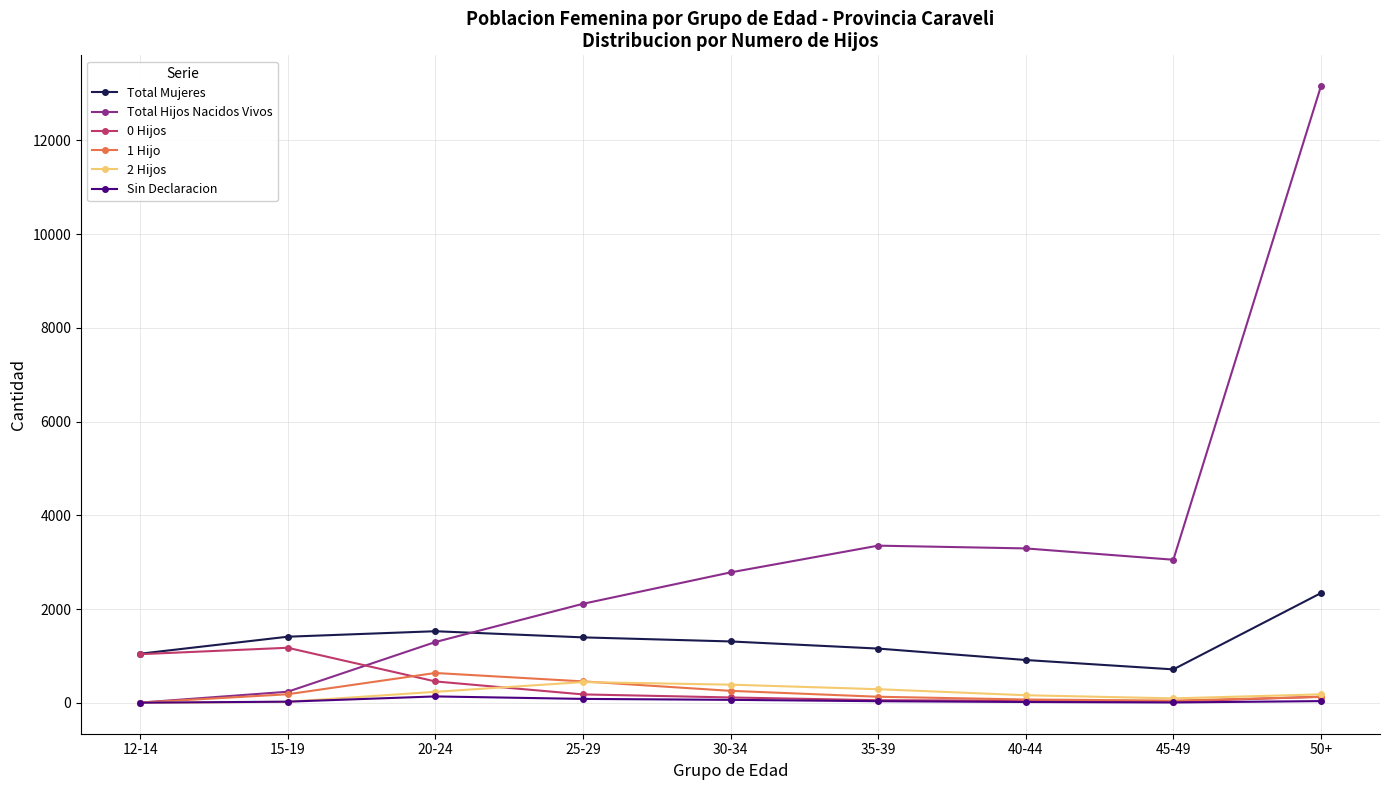

What is the difference between the maximum and minimum values in the 2 Hijos series?

444